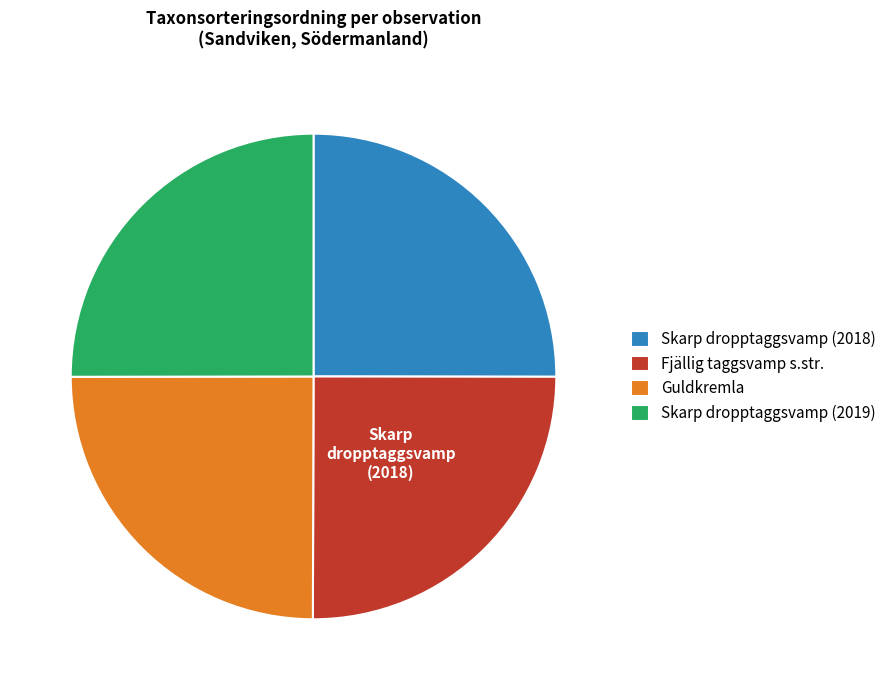

Is there any slice that represents more than half of the pie?

No